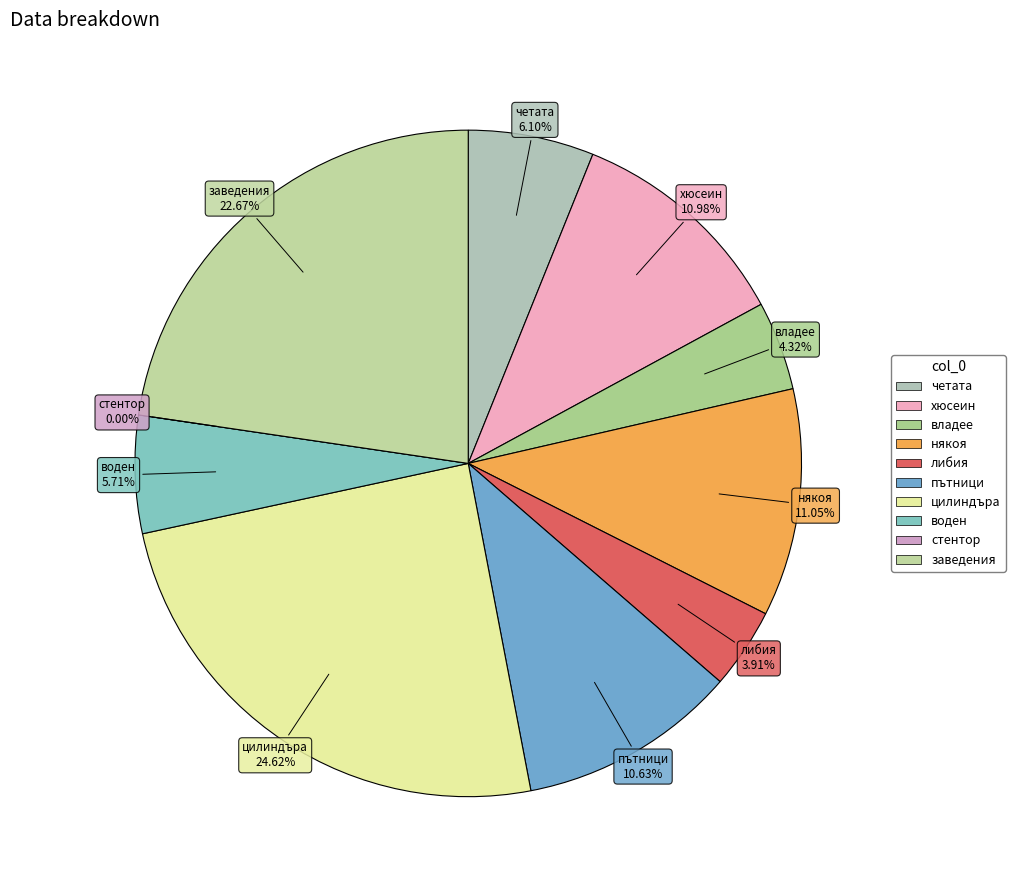

To the nearest percent, what is the difference between the заведения and владее slice percentages?

18%